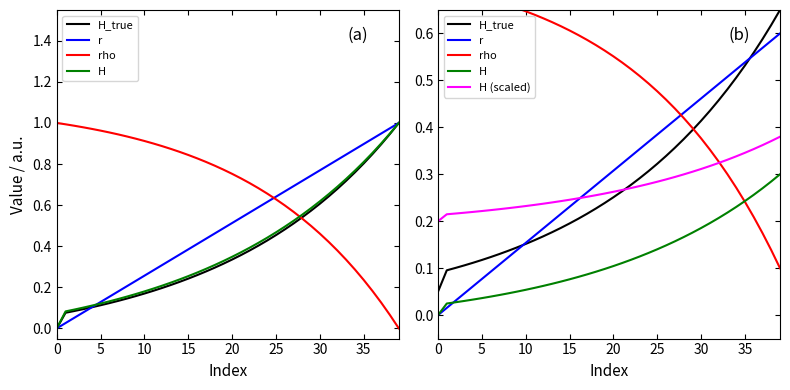

What is the sum of all H_true values?

11.5